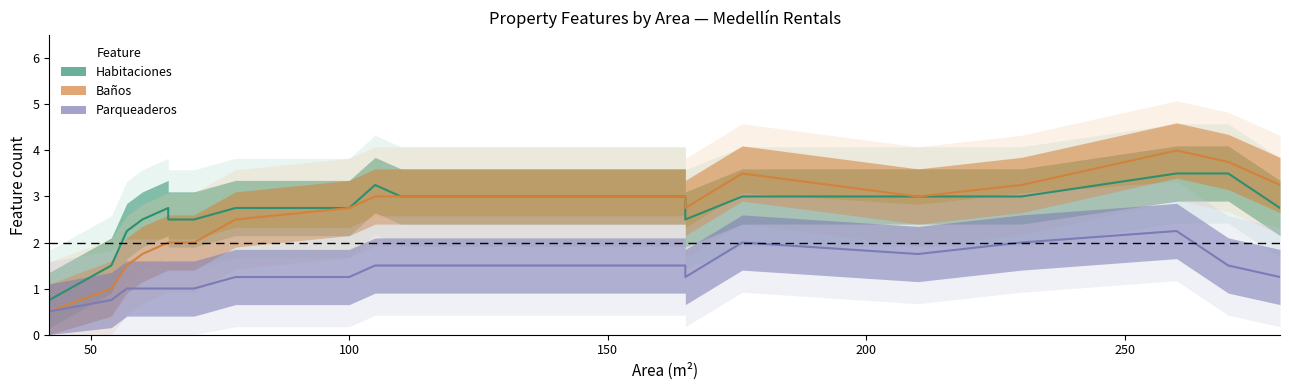

How many data points in Baños are less than 3?

10